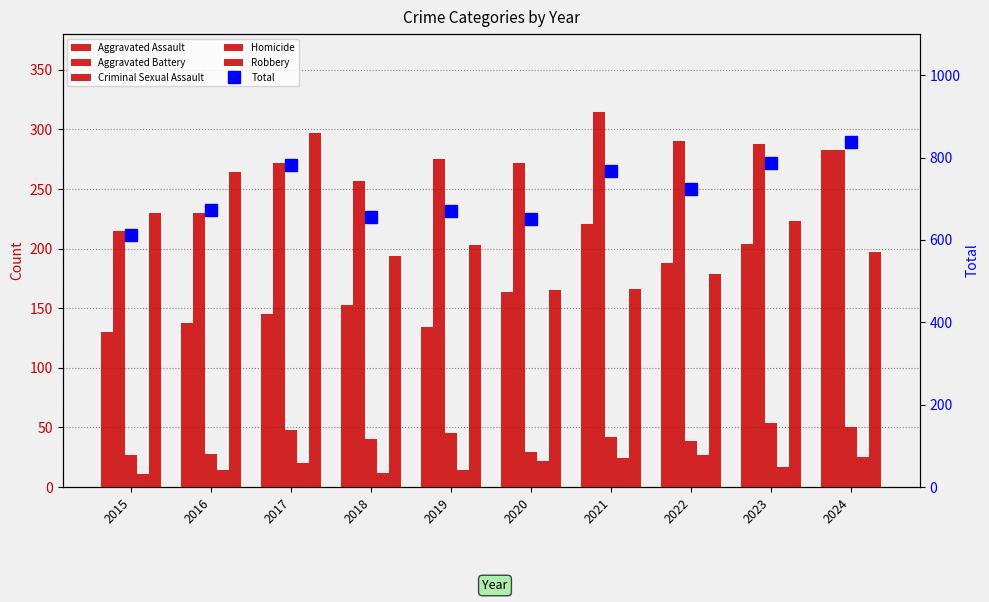

What are all the series names shown in the legend?

Aggravated Assault, Aggravated Battery, Criminal Sexual Assault, Homicide, Robbery, Total